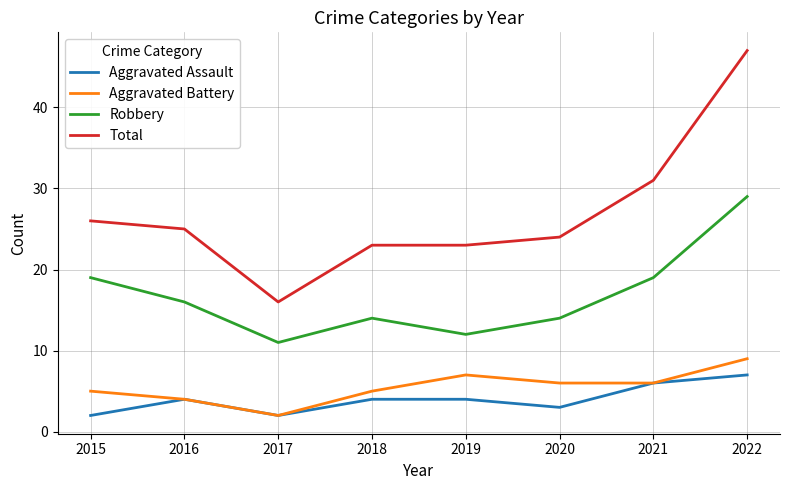

Reading left to right, transcribe all the data shown in this chart.

Aggravated Assault: 2015=2	2016=4	2017=2	2018=4	2019=4	2020=3	2021=6	2022=7
Aggravated Battery: 2015=5	2016=4	2017=2	2018=5	2019=7	2020=6	2021=6	2022=9
Robbery: 2015=19	2016=16	2017=11	2018=14	2019=12	2020=14	2021=19	2022=29
Total: 2015=26	2016=25	2017=16	2018=23	2019=23	2020=24	2021=31	2022=47